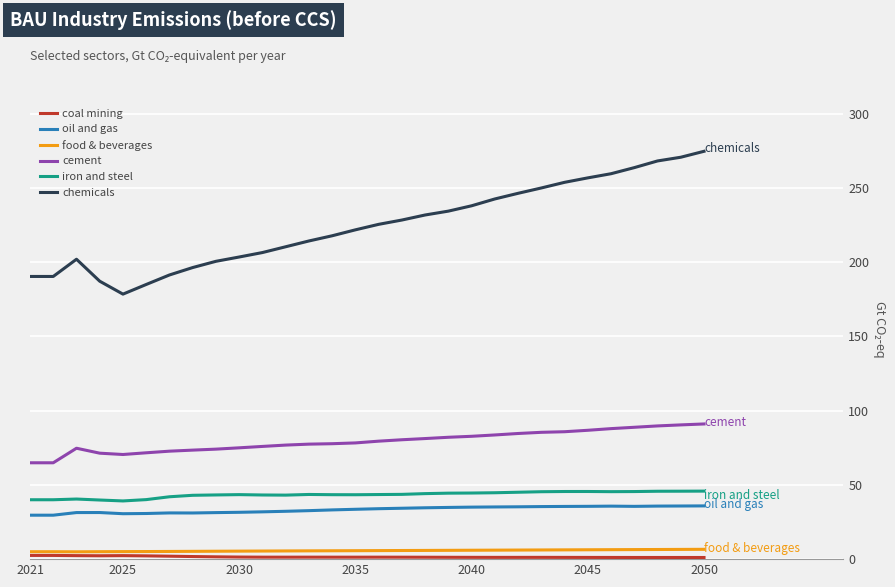

How many lines are shown in the chart?

6